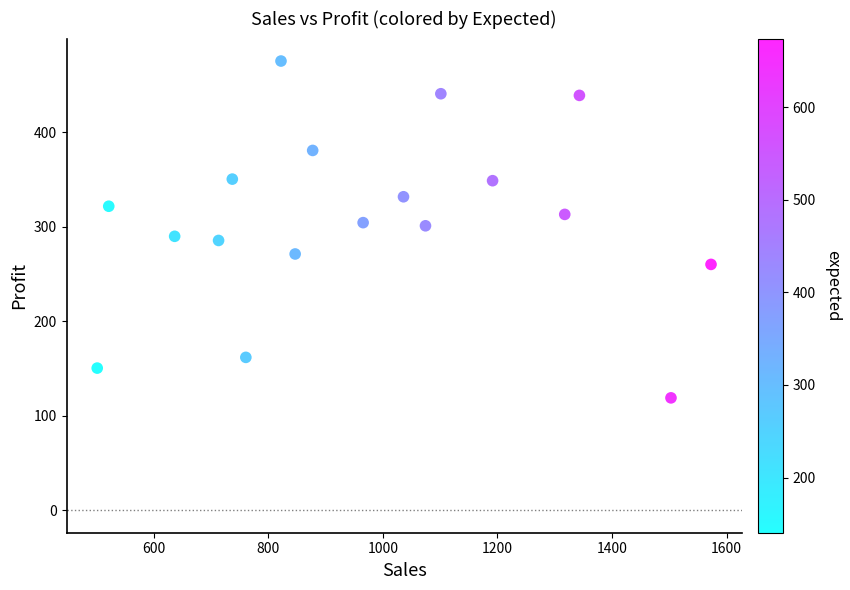

What is the range of Y values (max minus min)?

356.2